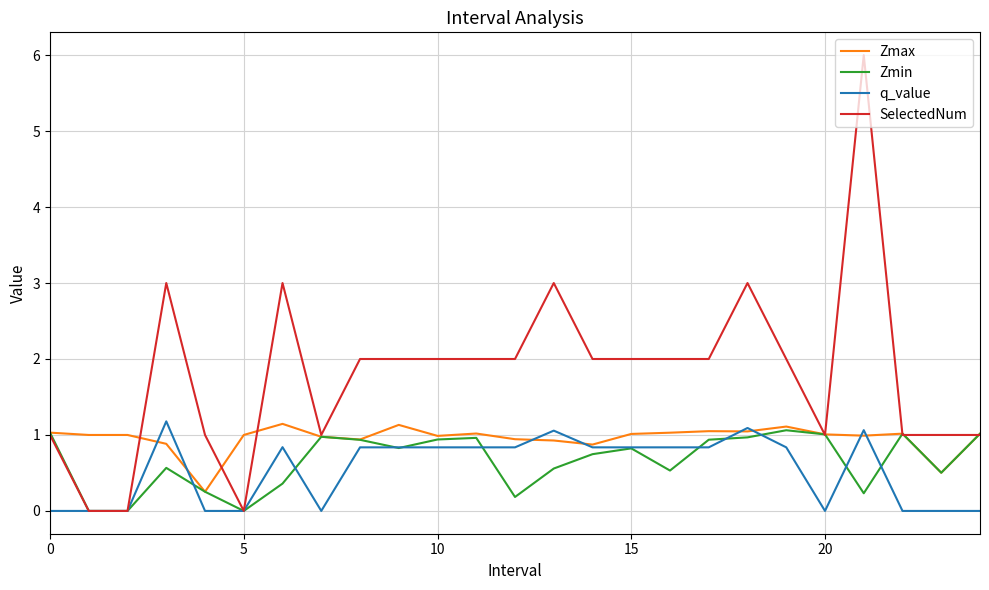

True or false: q_value and Zmin intersect in this chart.

True